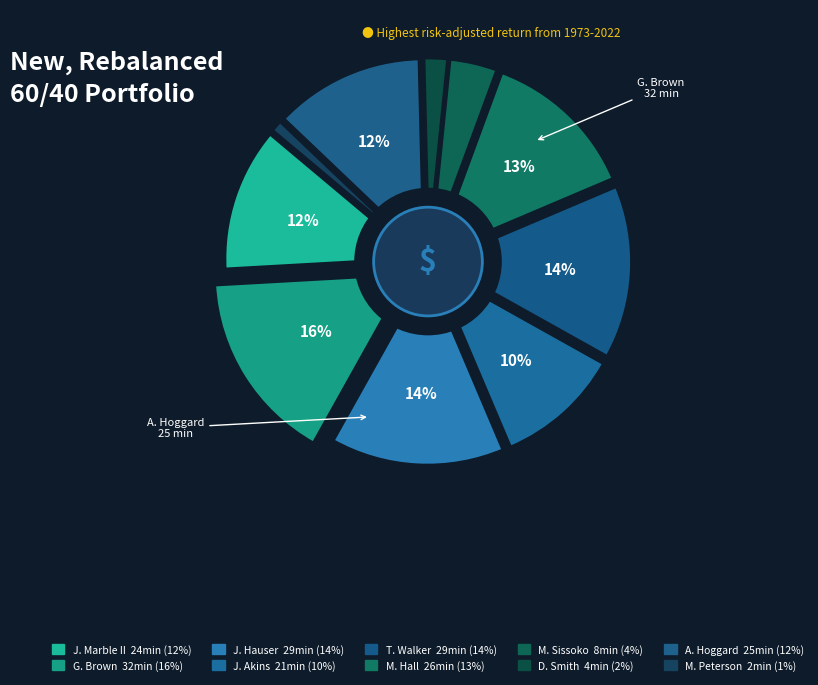

To the nearest percent, what portion does M. Sissoko represent?

4%